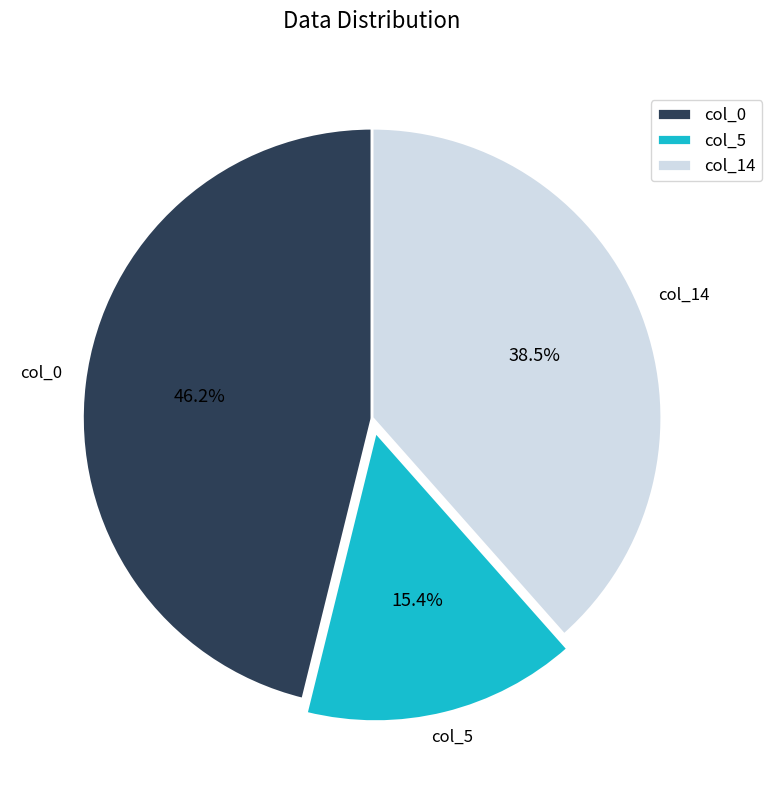

True or false: col_5 accounts for 1% of the total.

False